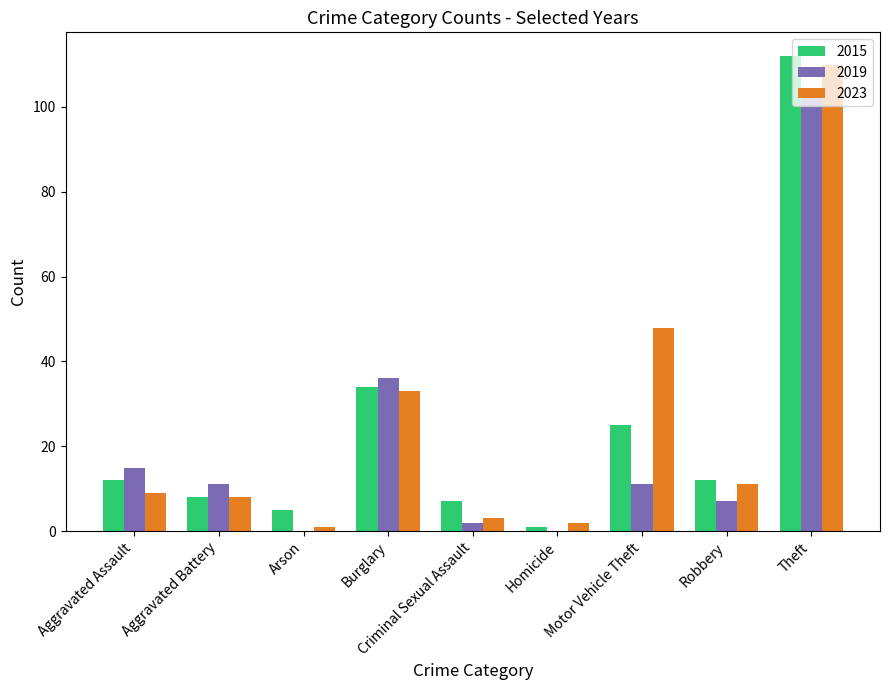

What is the approximate value of 2015 at Theft?

112